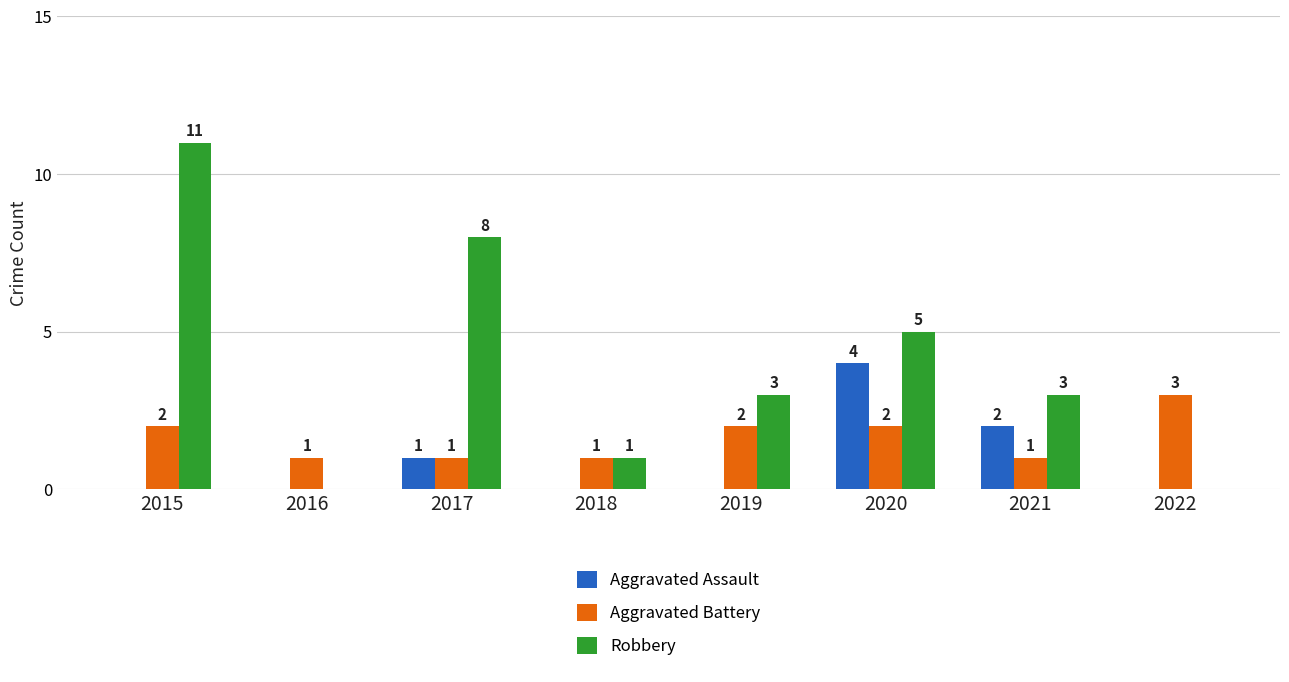

What is the difference between the Aggravated Battery values at 2022 and 2020?

1